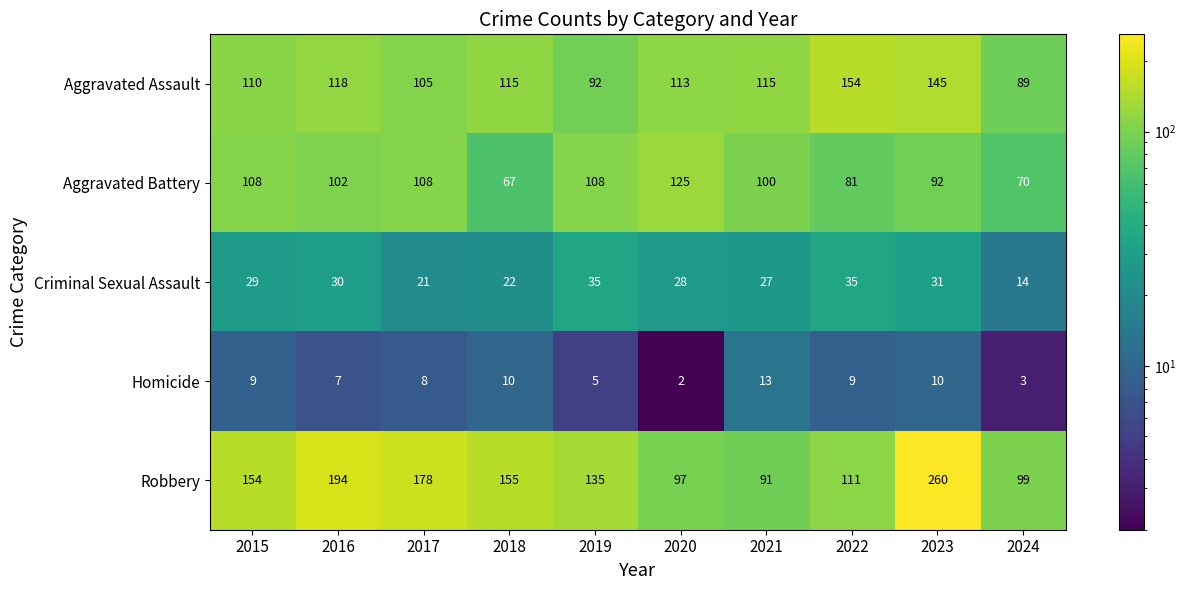

Which series changed the most between 2016 and 2022?

Robbery